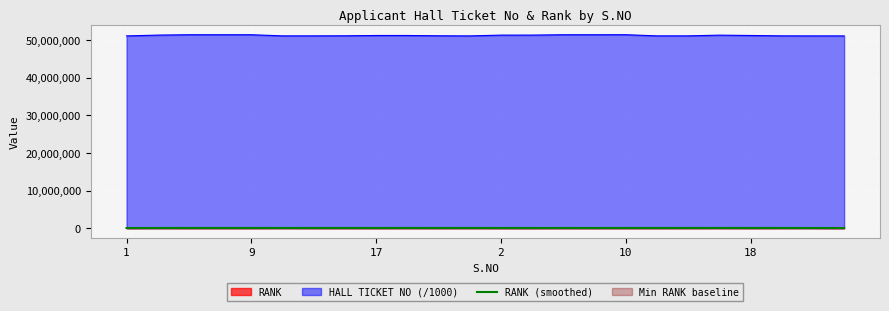

How many lines are shown in the chart?

1